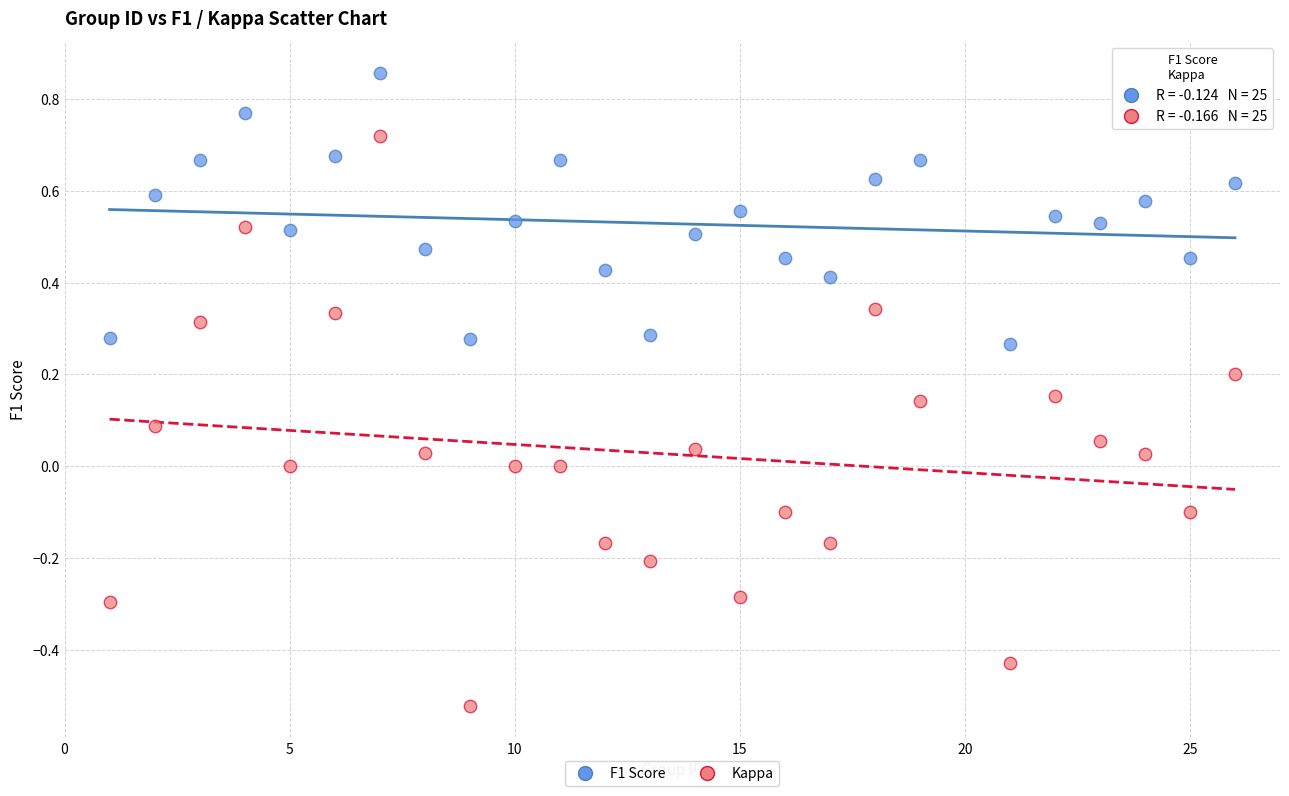

What is the X range (max minus min) for the scatter plot?

25.0